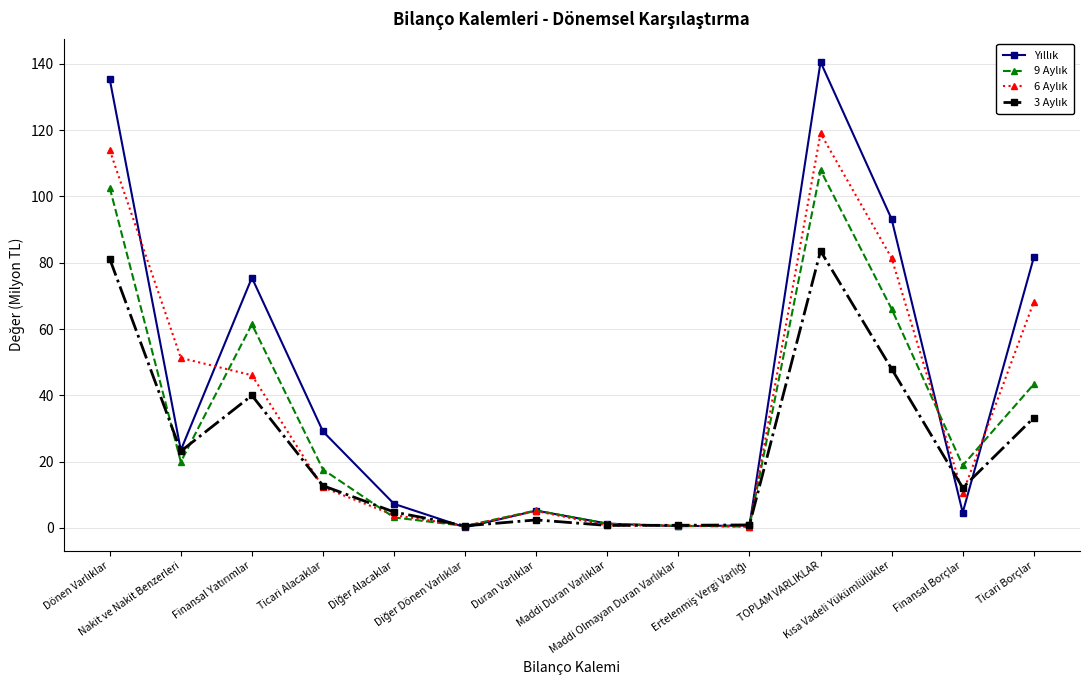

What is the maximum value shown in the chart?

140.6